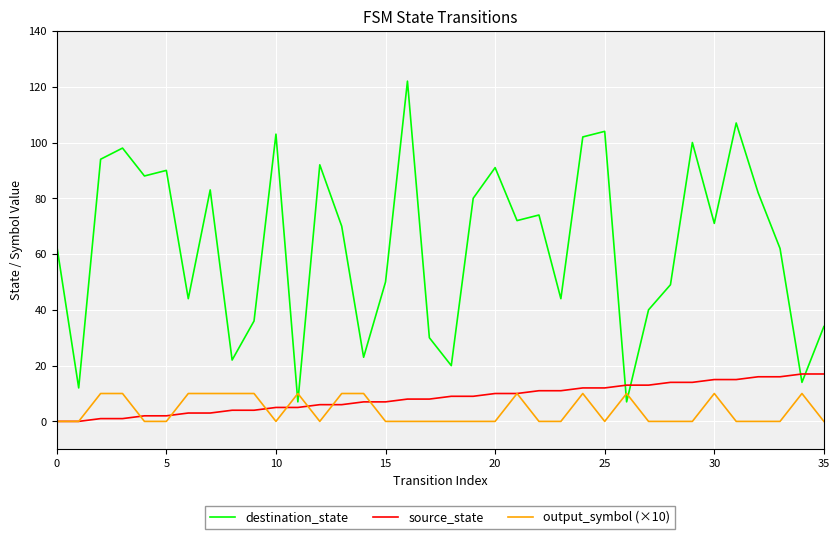

Which series has the largest total across all categories?

destination_state